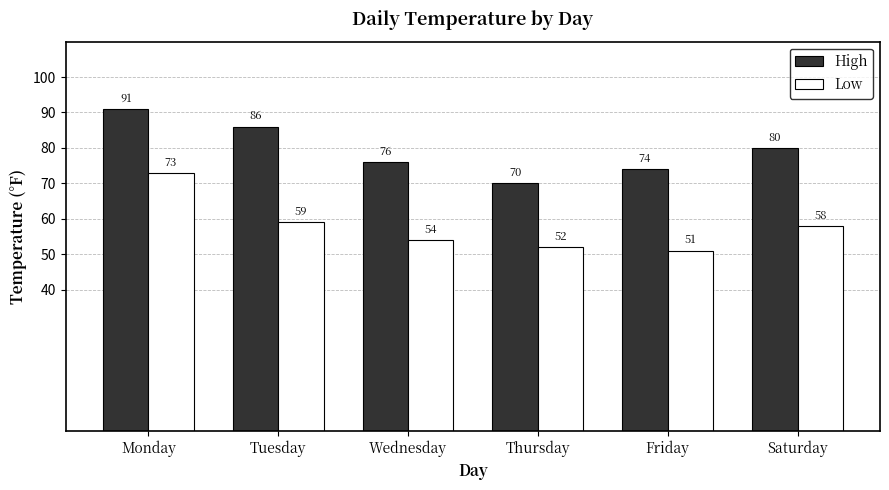

Reading left to right, extract all data points from this chart.

High: Monday=91	Tuesday=86	Wednesday=76	Thursday=70	Friday=74	Saturday=80
Low: Monday=73	Tuesday=59	Wednesday=54	Thursday=52	Friday=51	Saturday=58